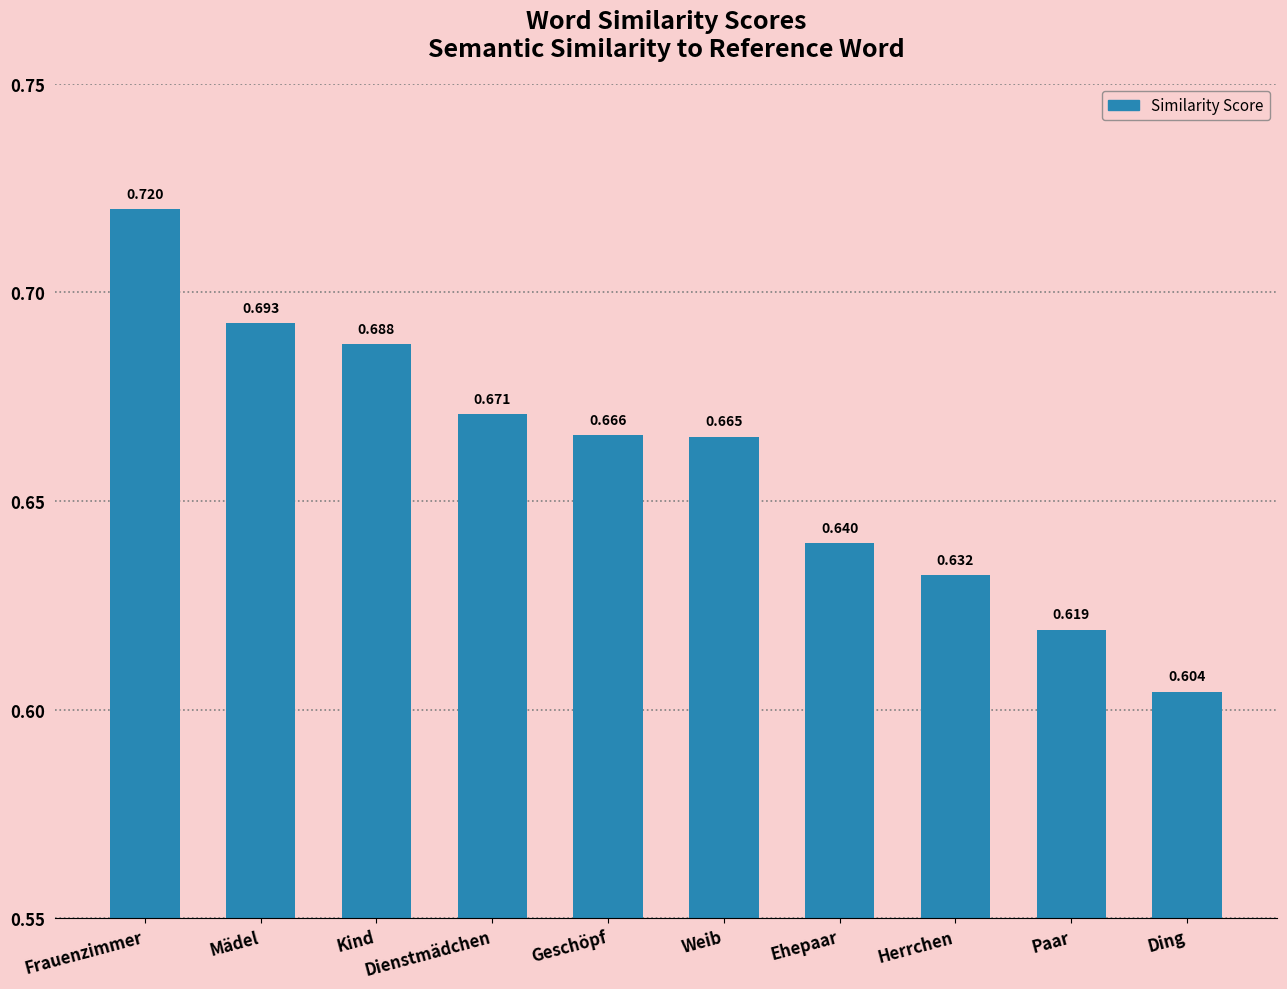

Which category has the lowest value across all series?

Ding